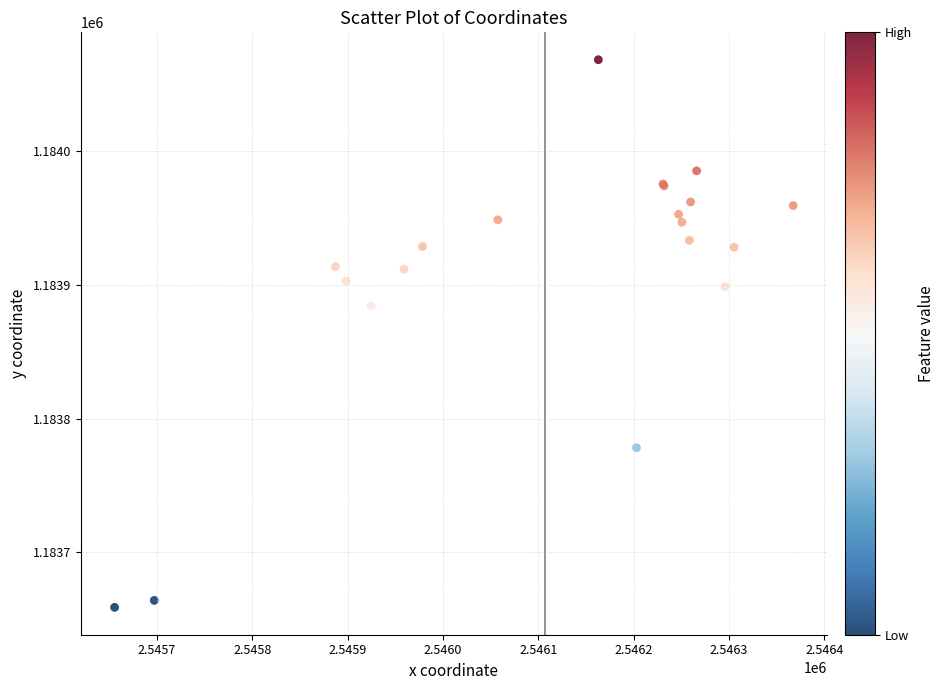

What Y value in the scatter plot is closest to 1183863?

1183884.1